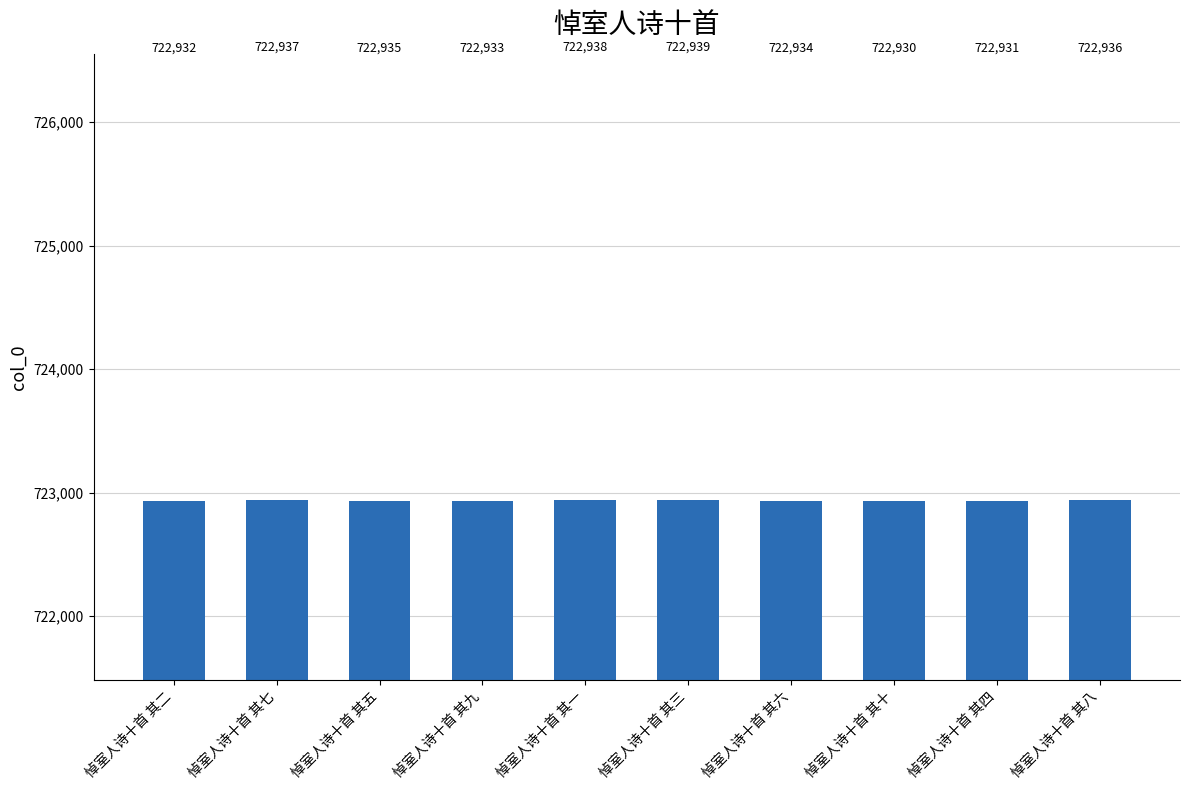

What is the sum of the values at 悼室人诗十首 其九 and 悼室人诗十首 其三?

1445872